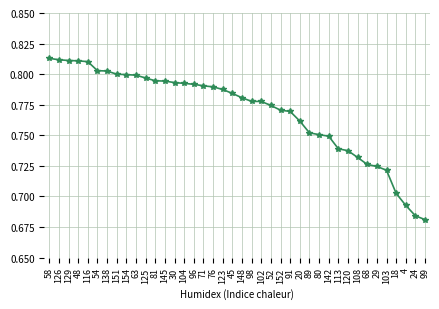

What is the sum of all values?

30.8